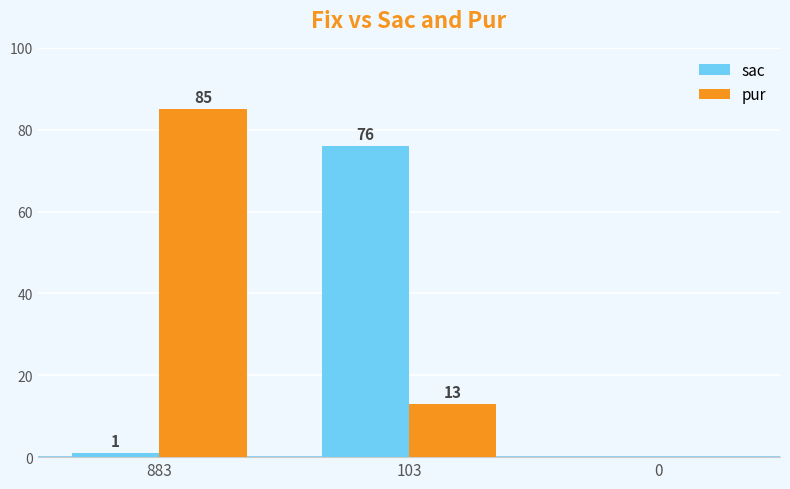

Reading right to left, transcribe all the data shown in this chart.

sac: 0=0	103=76	883=1
pur: 0=0	103=13	883=85